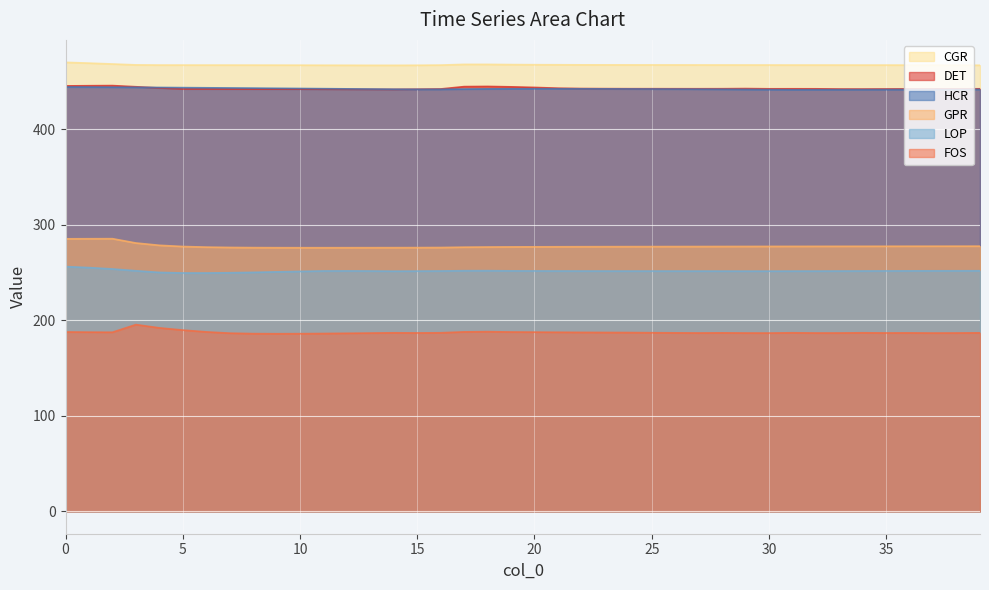

What is the total value across all series at 35?

2067.7